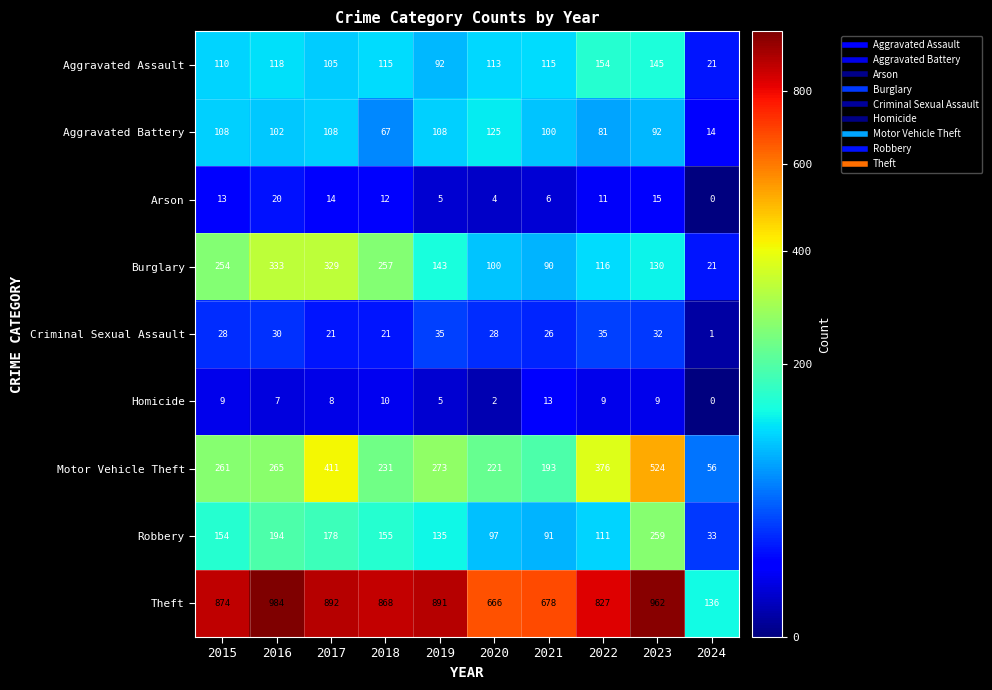

List the labels in order of Burglary value, largest first.

2016, 2017, 2018, 2015, 2019, 2023, 2022, 2020, 2021, 2024